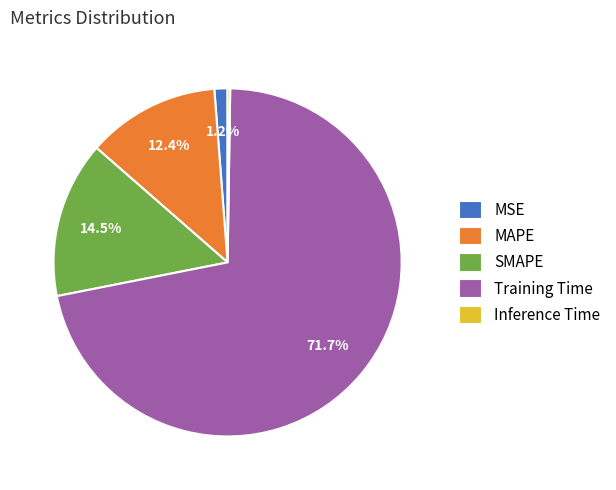

Which slice is the largest?

Training Time